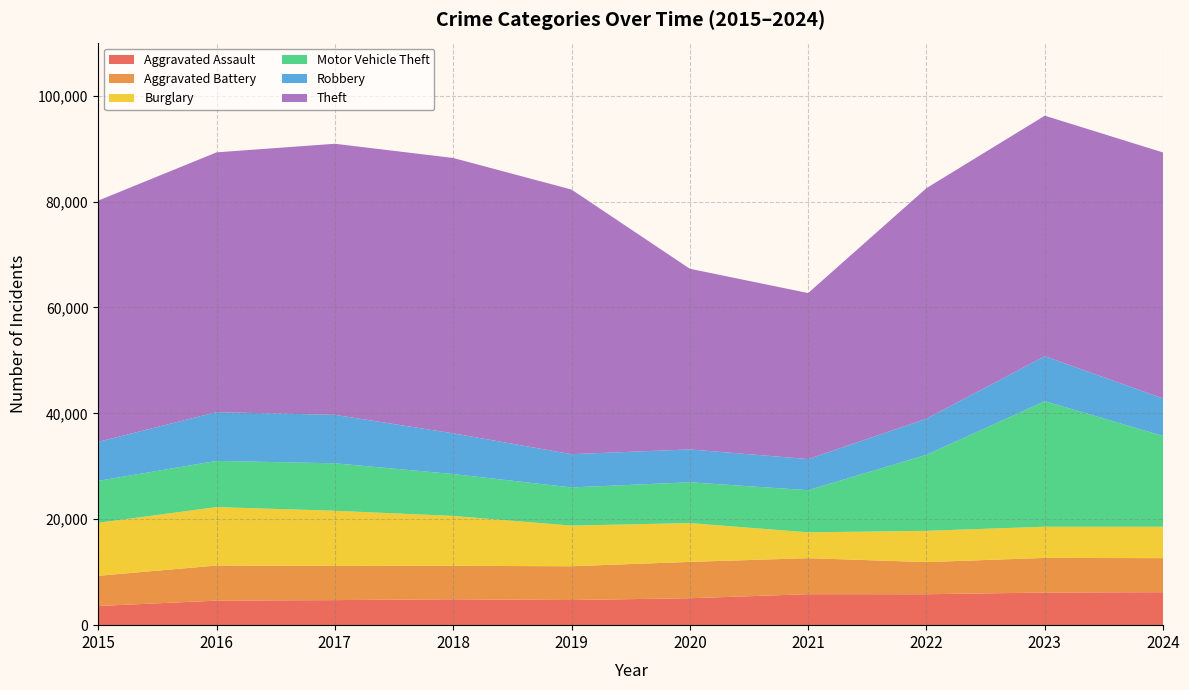

Reading right to left, what are all the values shown in this chart?

Aggravated Assault: 6227	6159	5838	5846	5082	4744	4888	4731	4635	3620
Aggravated Battery: 6430	6540	6072	6805	6868	6381	6317	6454	6628	5702
Burglary: 5935	5892	5906	4879	7325	7677	9423	10419	11038	10011
Motor Vehicle Theft: 17144	23699	14360	7956	7707	7206	7908	8965	8712	7916
Robbery: 7071	8499	6812	5876	6207	6279	7690	9147	9218	7364
Theft: 46448	45415	43537	31350	34113	49973	51995	51190	49049	45554